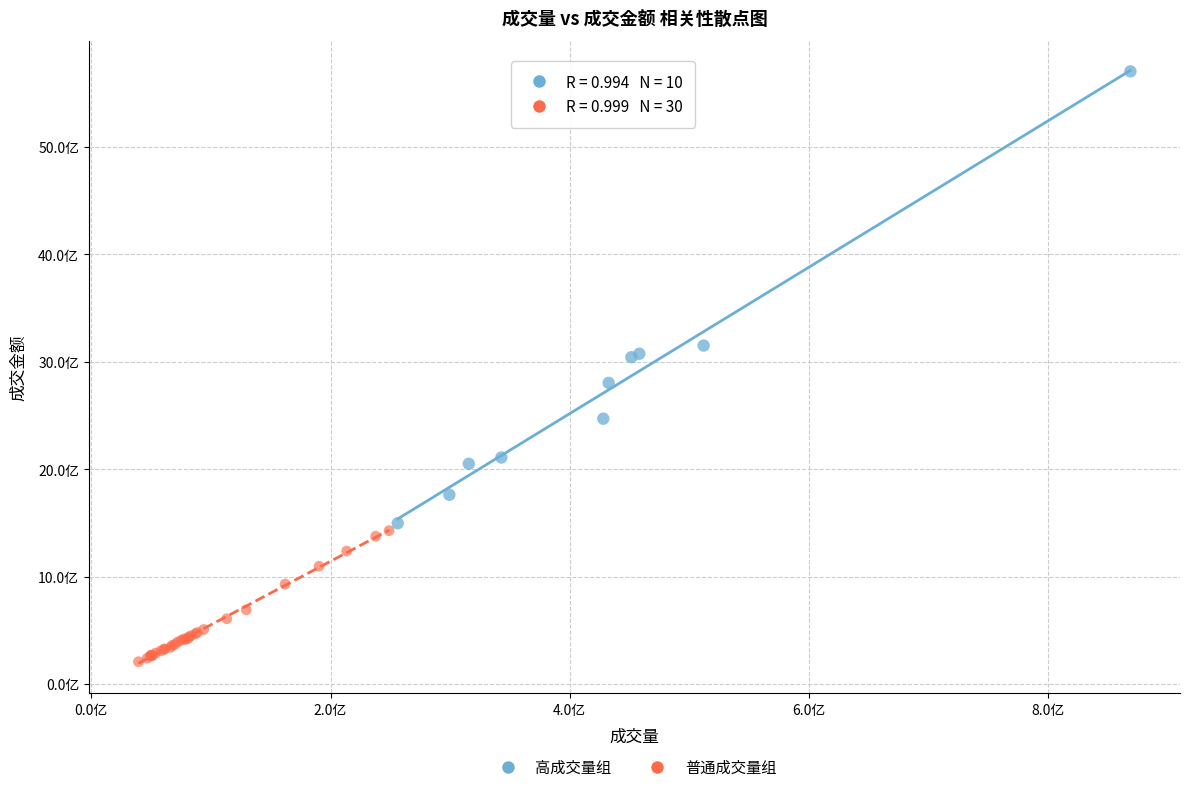

Which series contains the highest Y value?

高成交量组